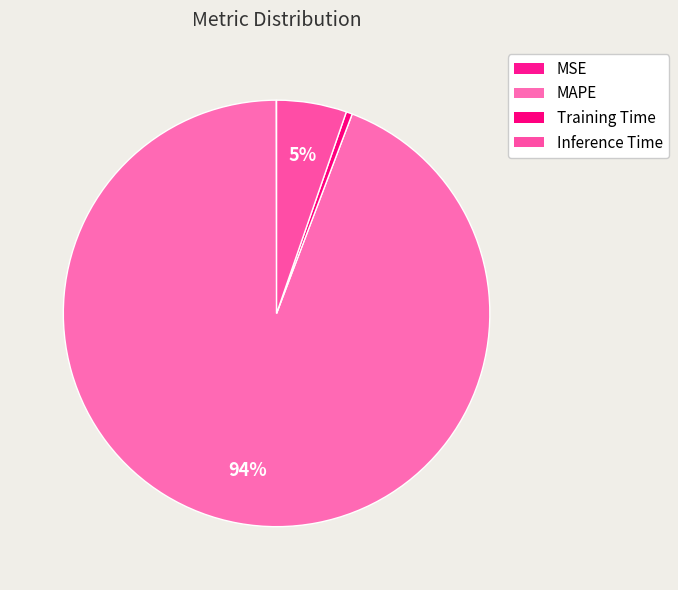

Does MAPE account for over 50% of the chart?

Yes